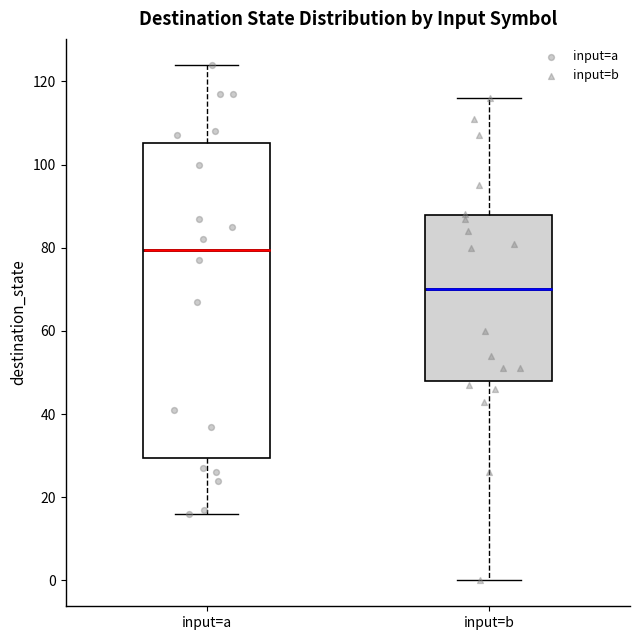

Reading left to right, read every box against the y-axis: the position of its median line, the range the box covers, and the ends of its whiskers. The values are not printed on the chart, so give them approximately, as read against the axis.

input=a: median 80, box 30 to 106, whiskers 16 to 124
input=b: median 70, box 48 to 88, whiskers 0 to 116